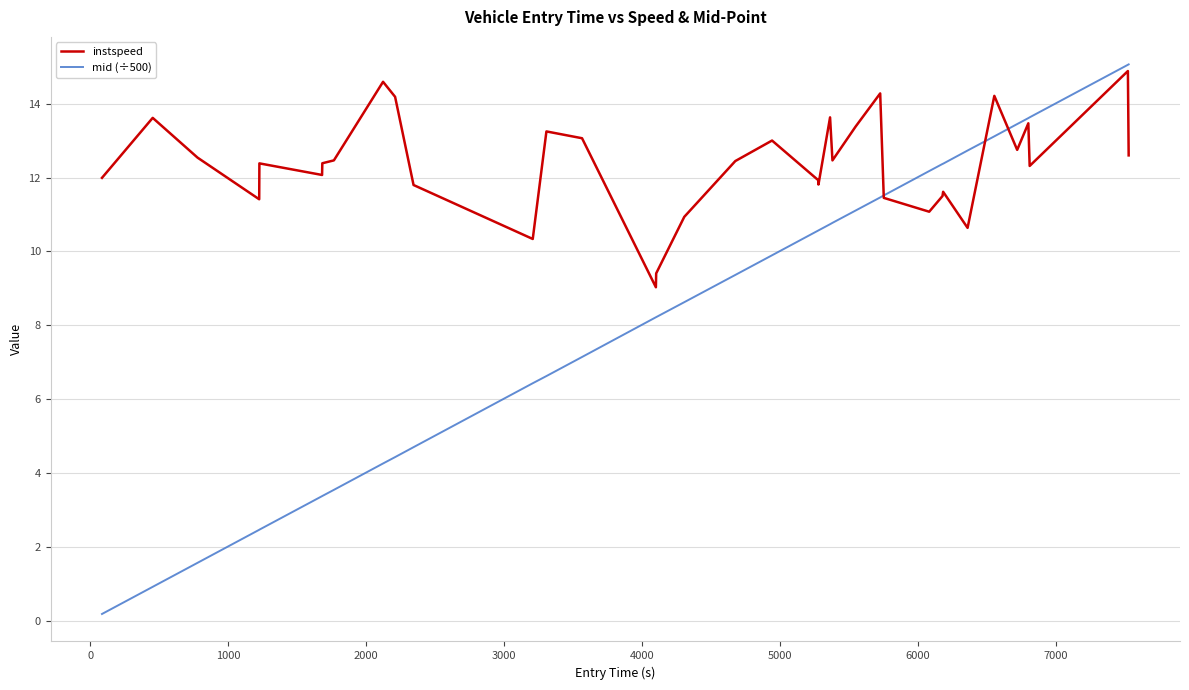

Which series has the largest total across all categories?

instspeed